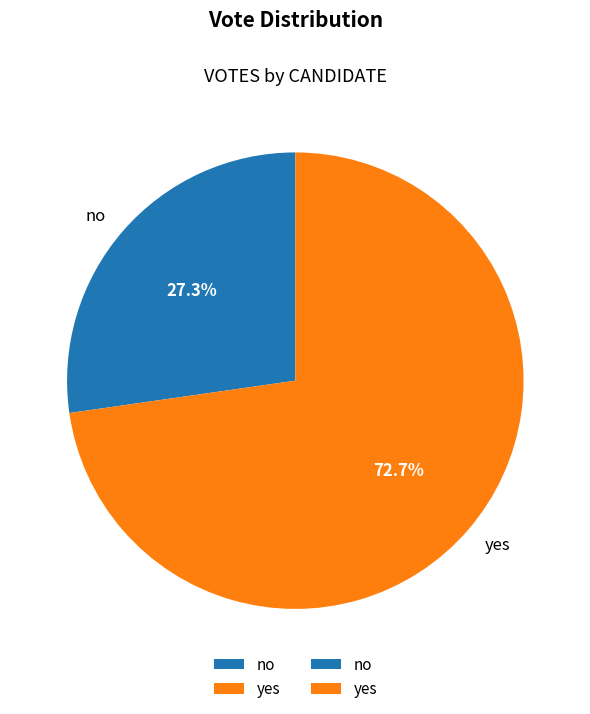

To the nearest percent, what is the combined percentage of no and yes?

100%